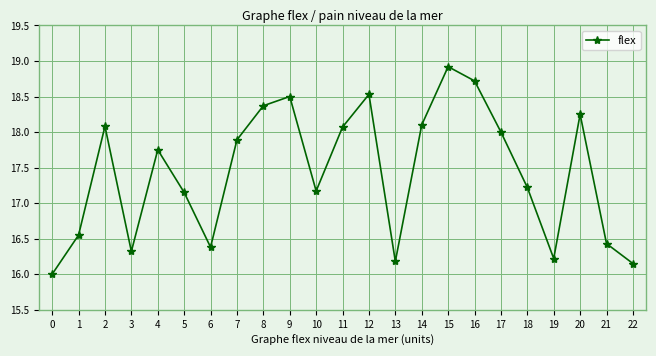

What is the sum of the values at 1 and 12?

35.1